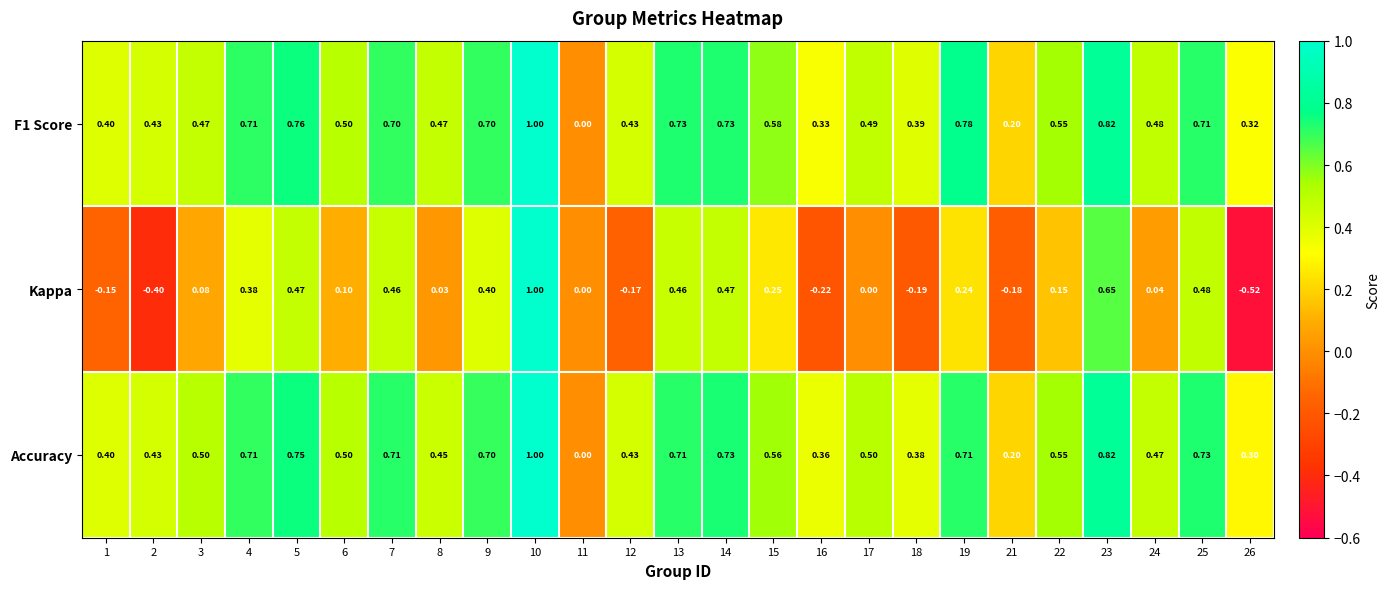

Between 4 and 15, which series saw the biggest shift?

Accuracy